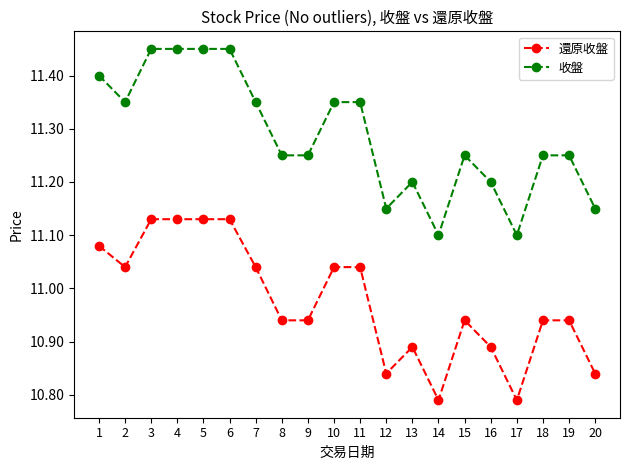

Which series has the largest total across all categories?

收盤